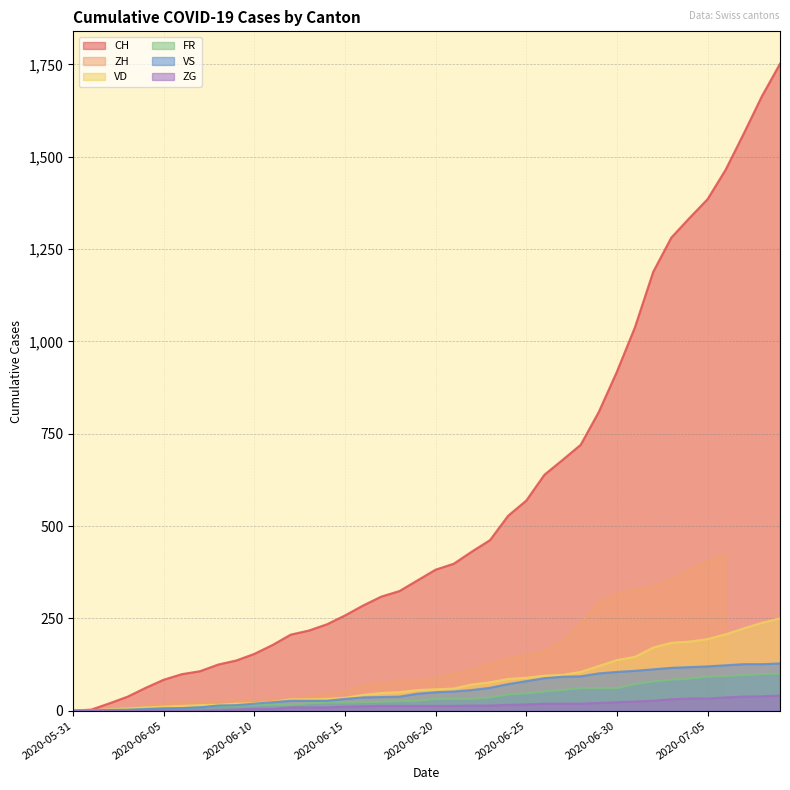

Is it true that FR equals 29 at 2020-06-29?

False